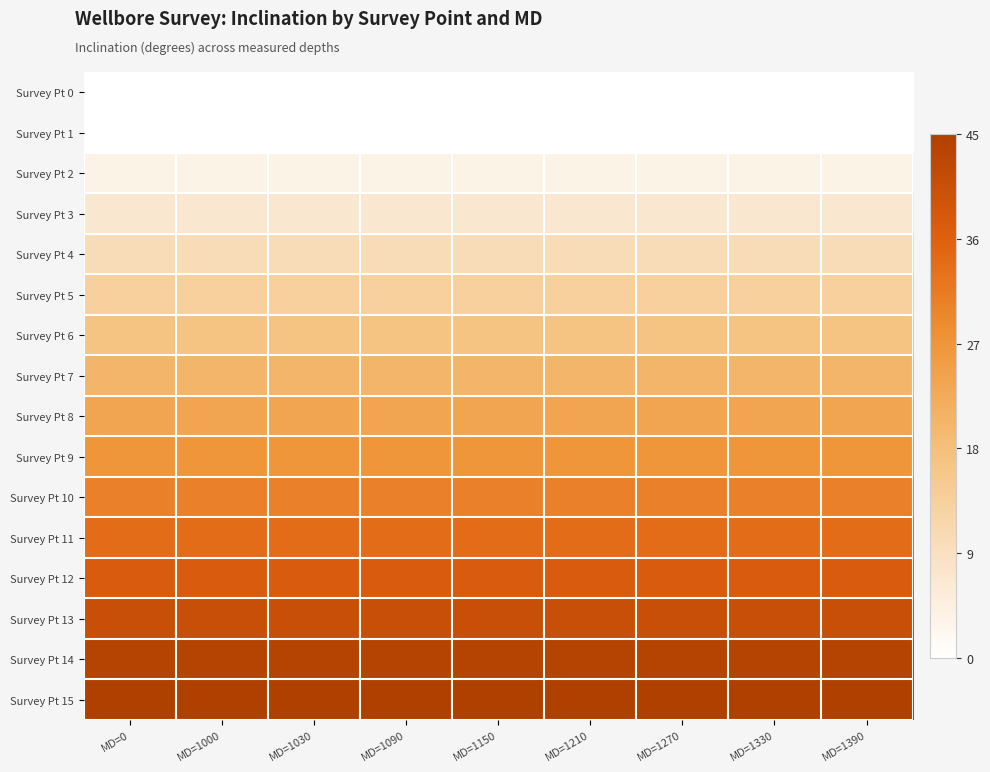

List the series in order of their peak value, highest first.

Survey Pt 15, Survey Pt 14, Survey Pt 13, Survey Pt 12, Survey Pt 11, Survey Pt 10, Survey Pt 9, Survey Pt 8, Survey Pt 7, Survey Pt 6, Survey Pt 5, Survey Pt 4, Survey Pt 3, Survey Pt 2, Survey Pt 0, Survey Pt 1